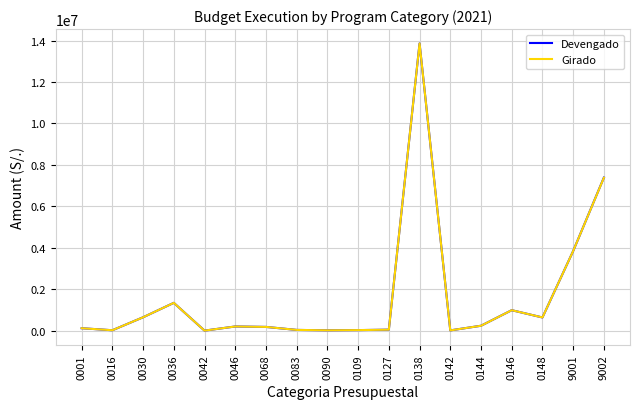

What is the greatest value displayed?

13859282